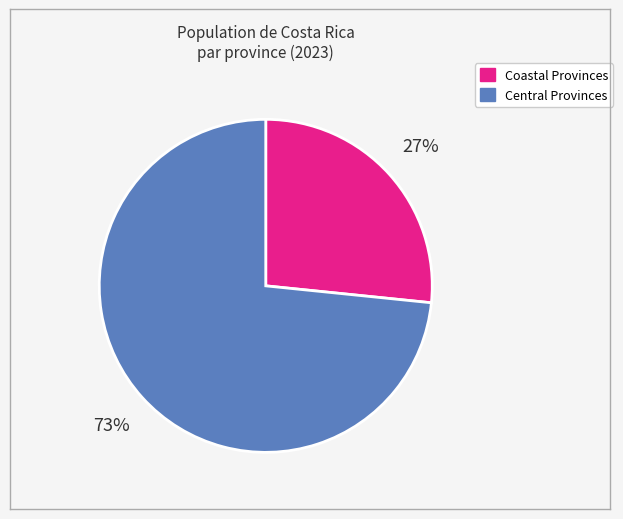

How many segments does this pie chart have?

2